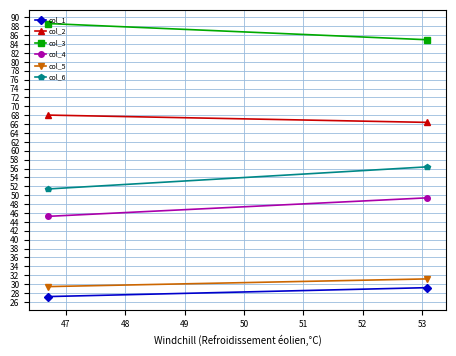

Is it true that col_4 equals 24.5 at 46?

False